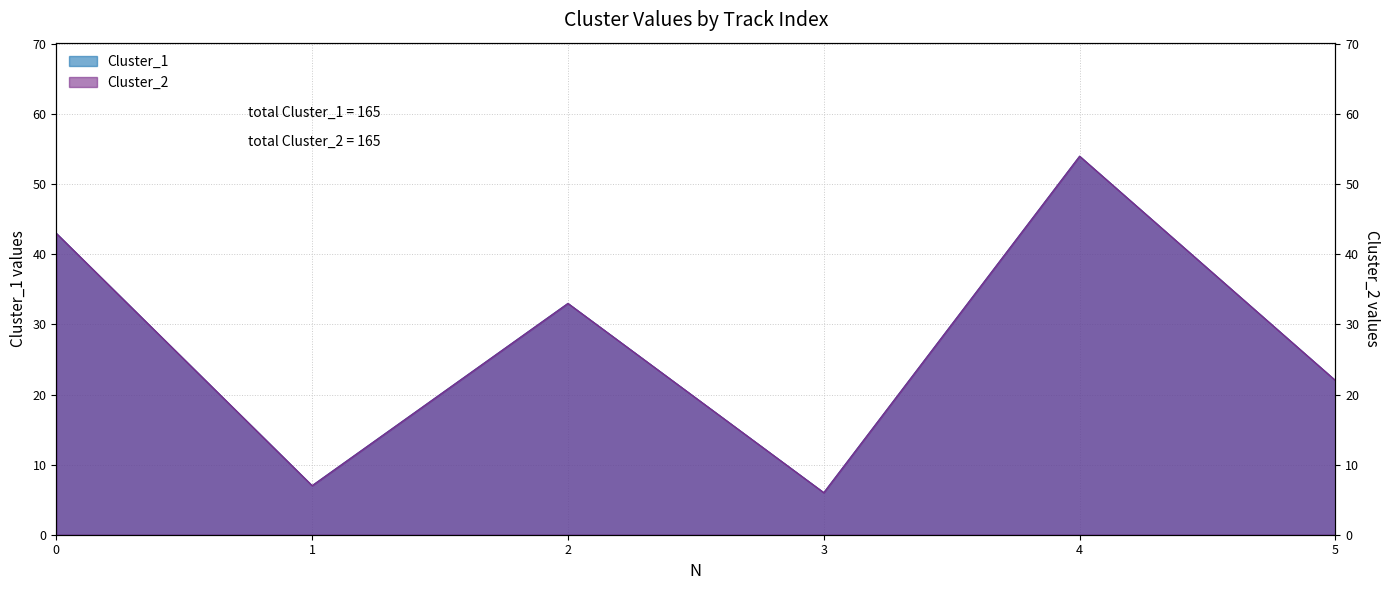

True or false: Cluster_2 has a value of 7 at 1.

True